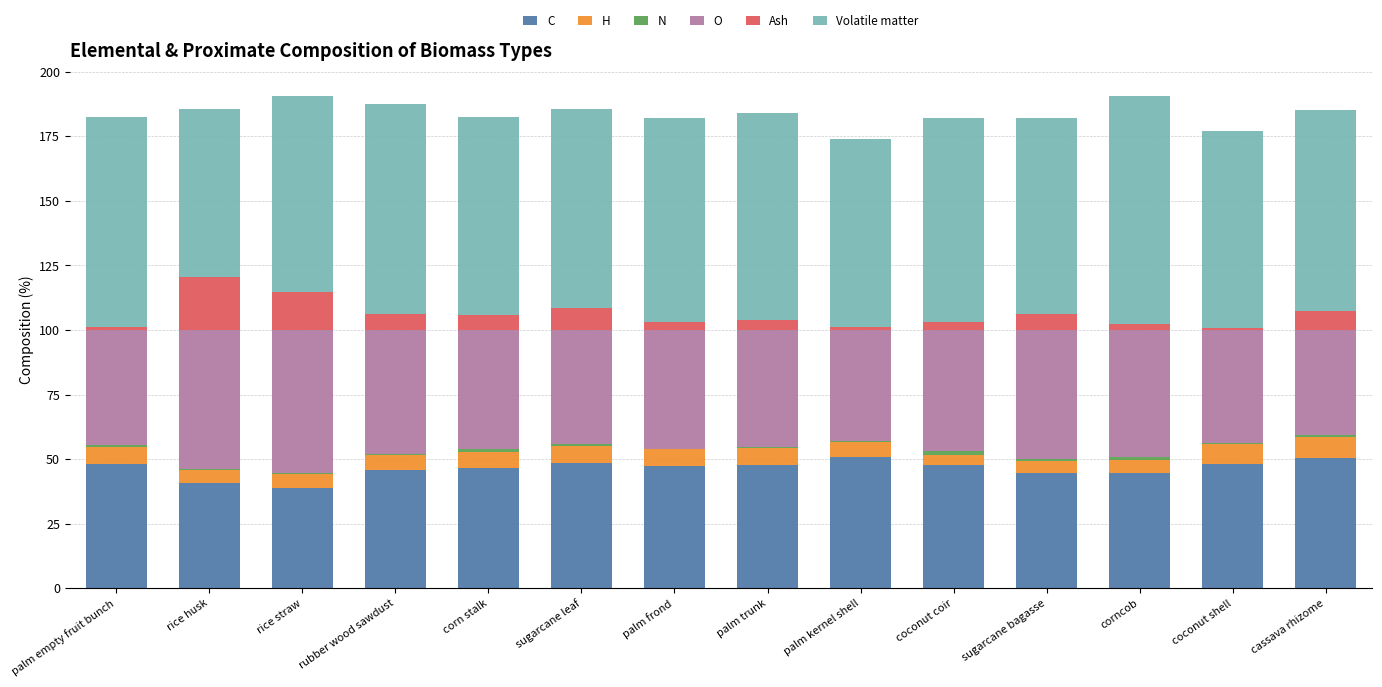

Which series has the largest range (max minus min)?

Volatile matter